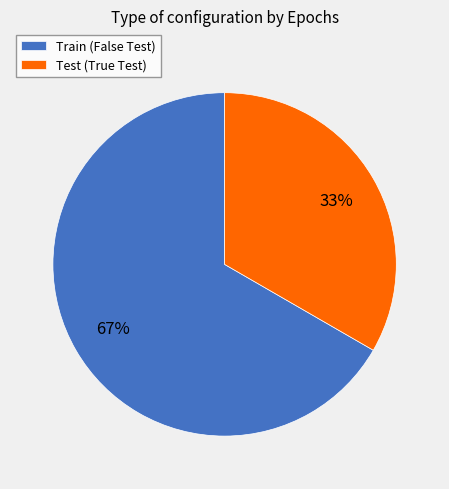

The Train (False Test) slice represents 67% of the pie. True or false?

True